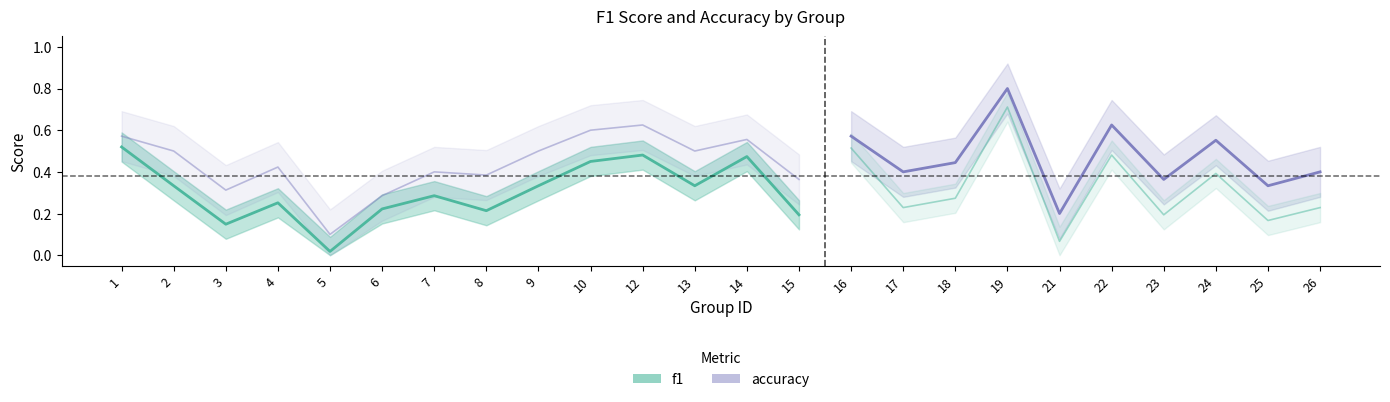

Which series has the largest total across all categories?

accuracy